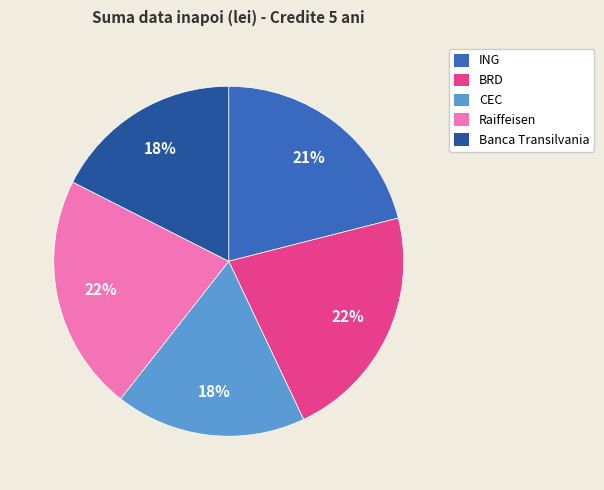

Is Raiffeisen the majority of the pie?

No